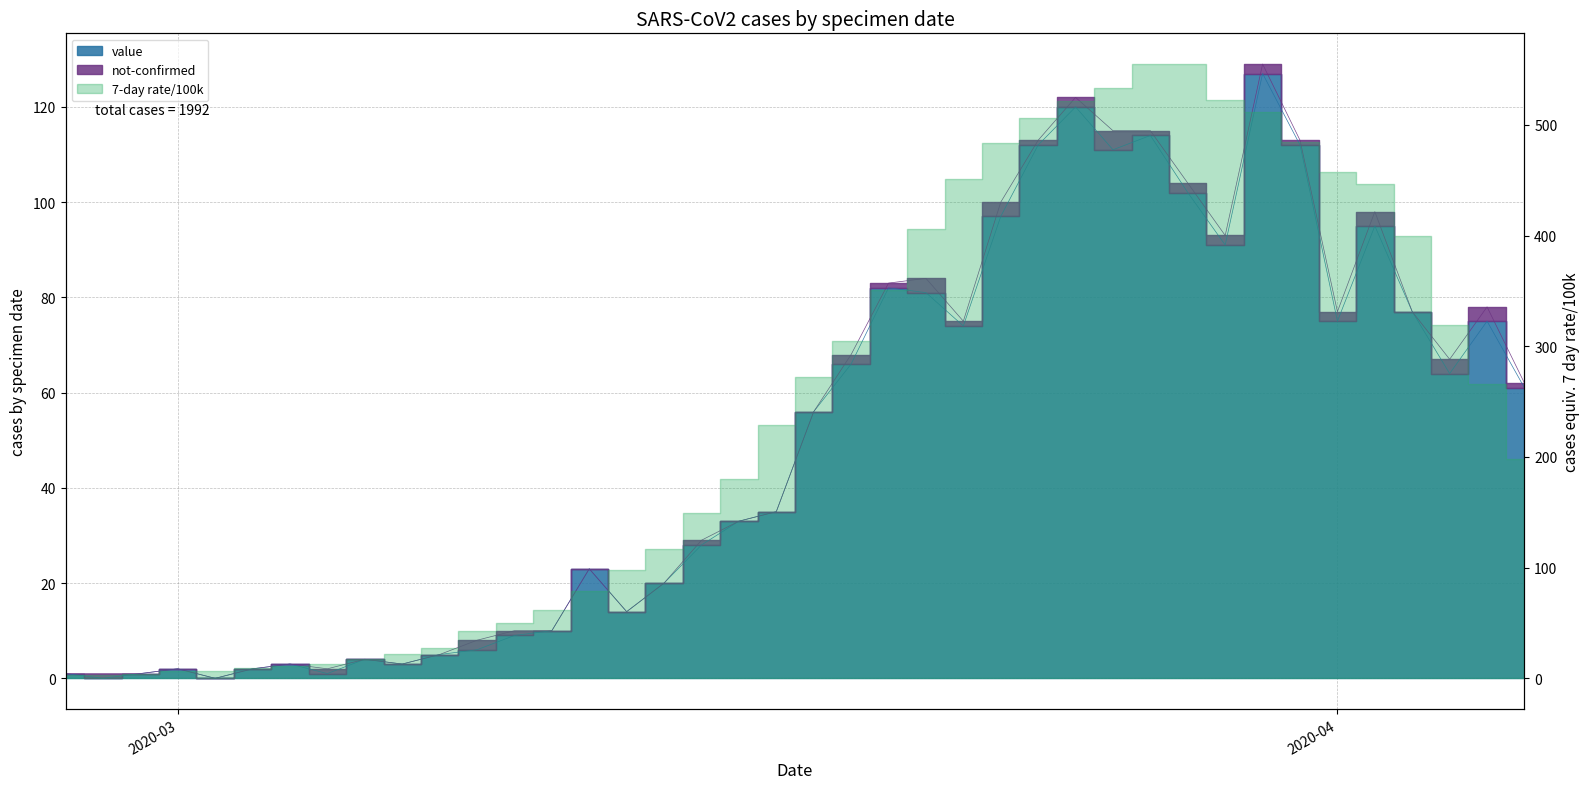

What is the sum of all values?

1992